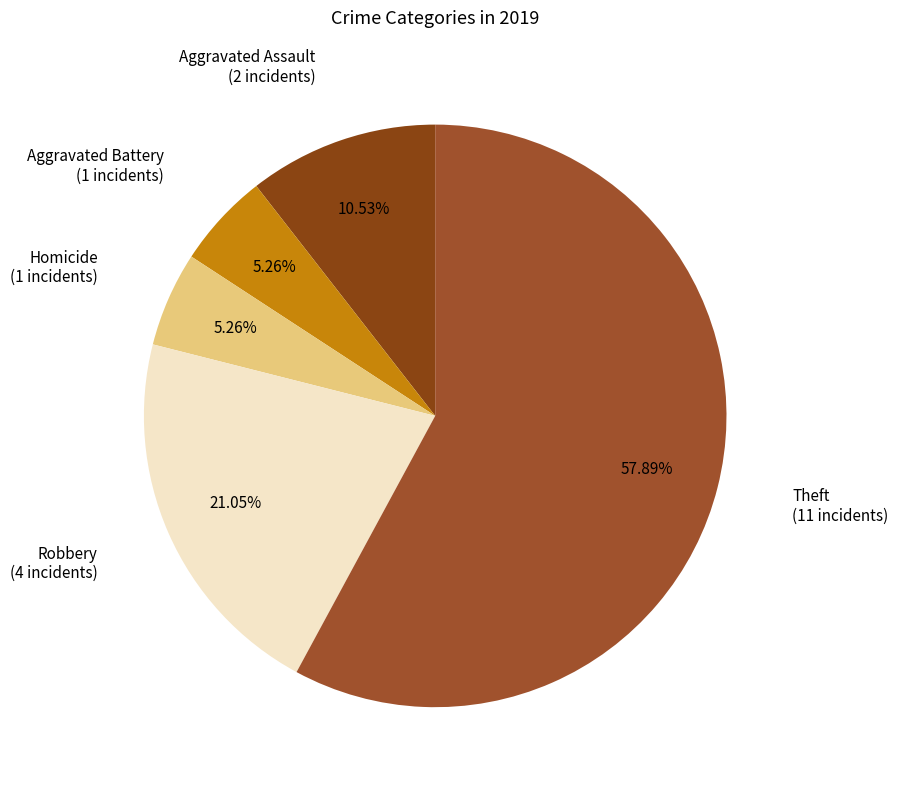

To the nearest percent, what is the difference between the largest and smallest slice percentages?

53%